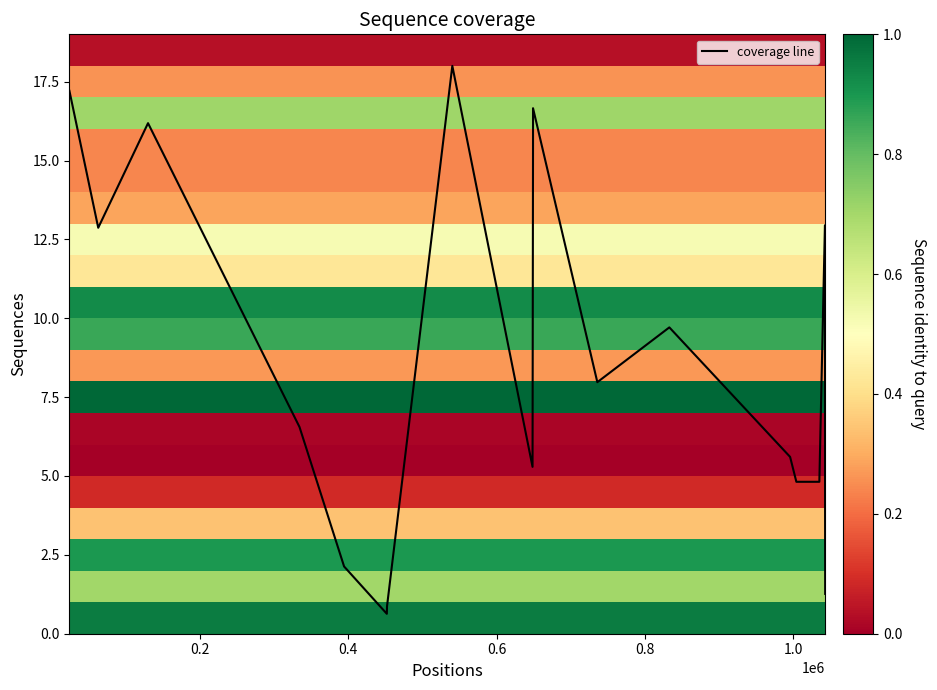

Which series has the largest range (max minus min)?

coverage line